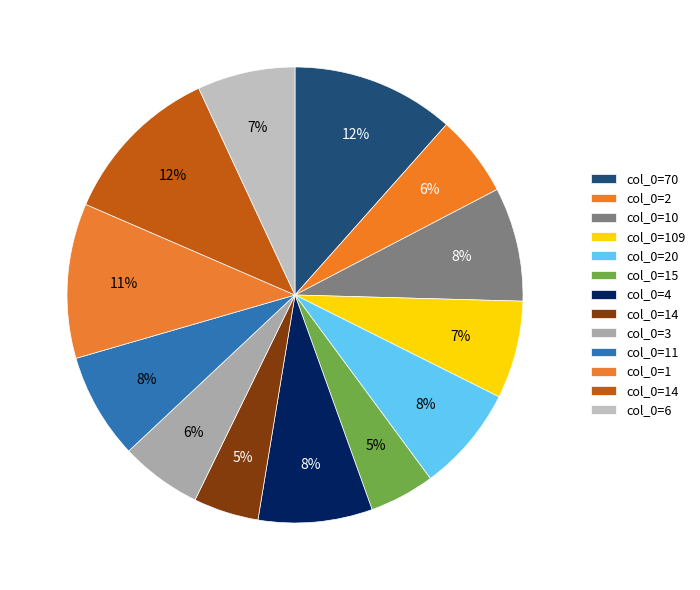

How many segments does this pie chart have?

13